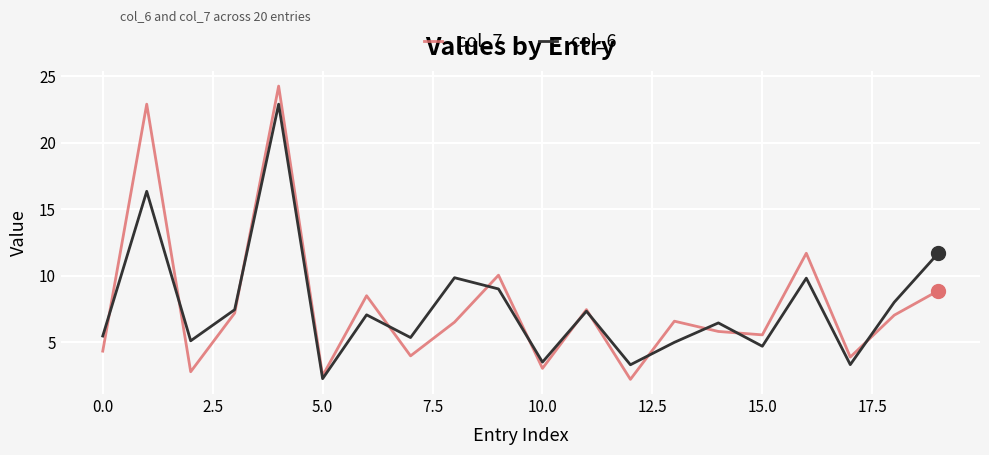

What are all the series names shown in the legend?

col_7, col_6